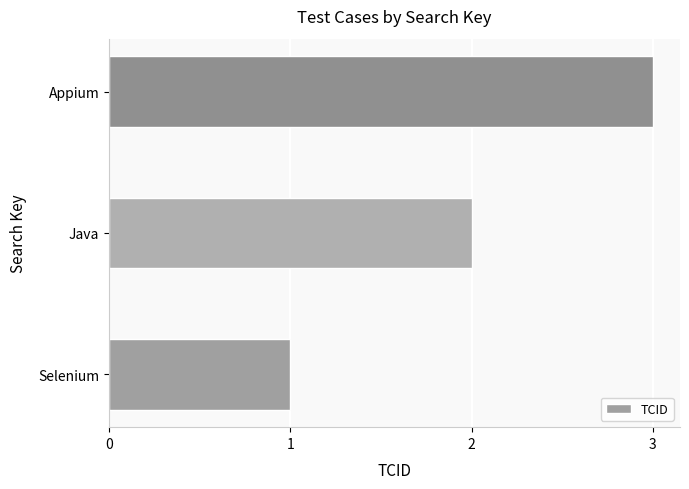

The value at Selenium is 1. True or false?

True